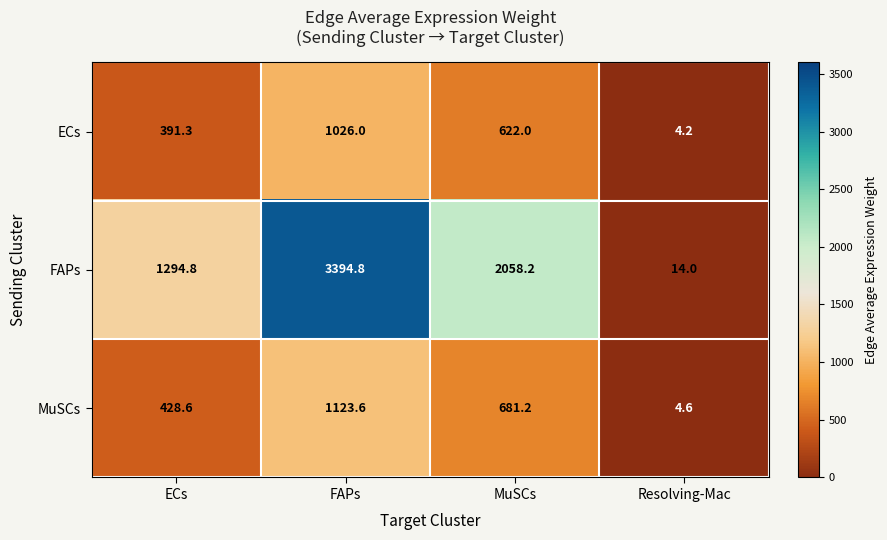

Which category has the highest value across all series?

FAPs